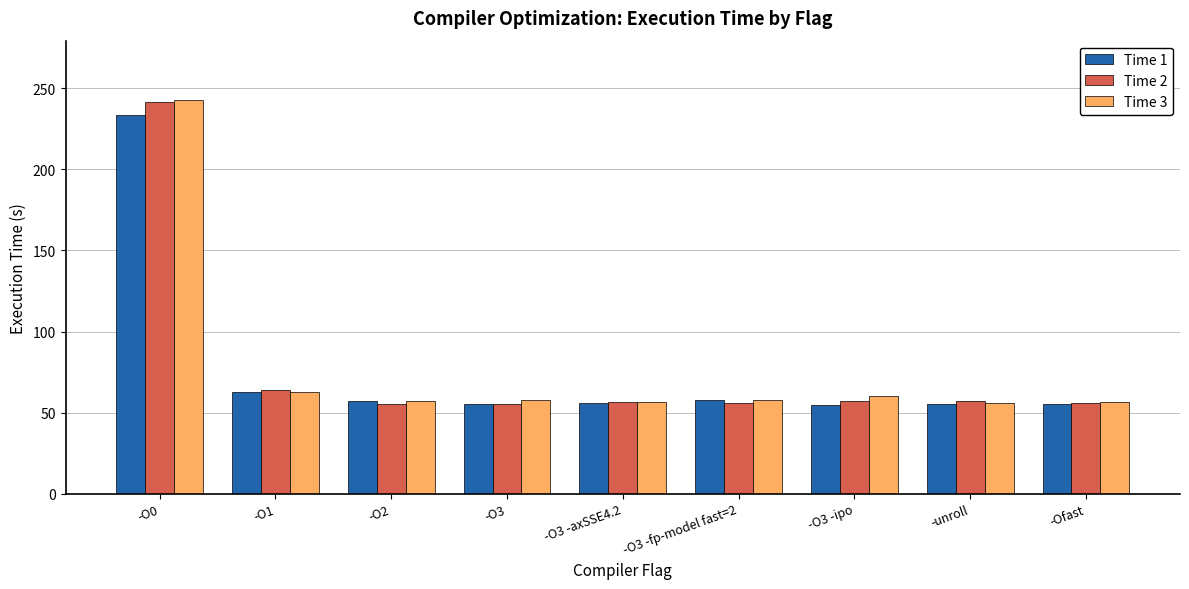

Is it true that Time 2 equals 19.3 at -O3?

False